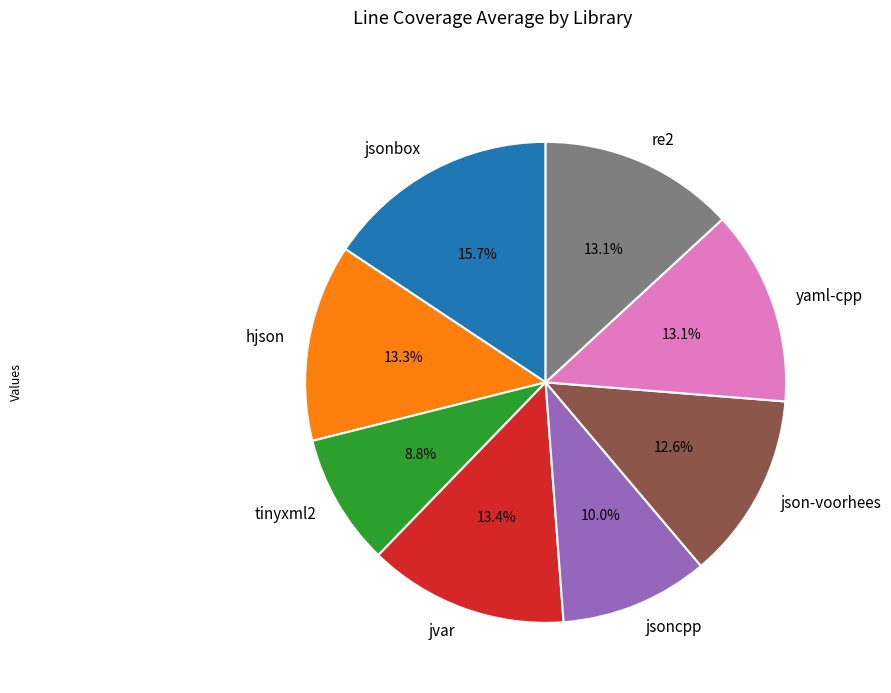

How many slices are in this pie chart?

8